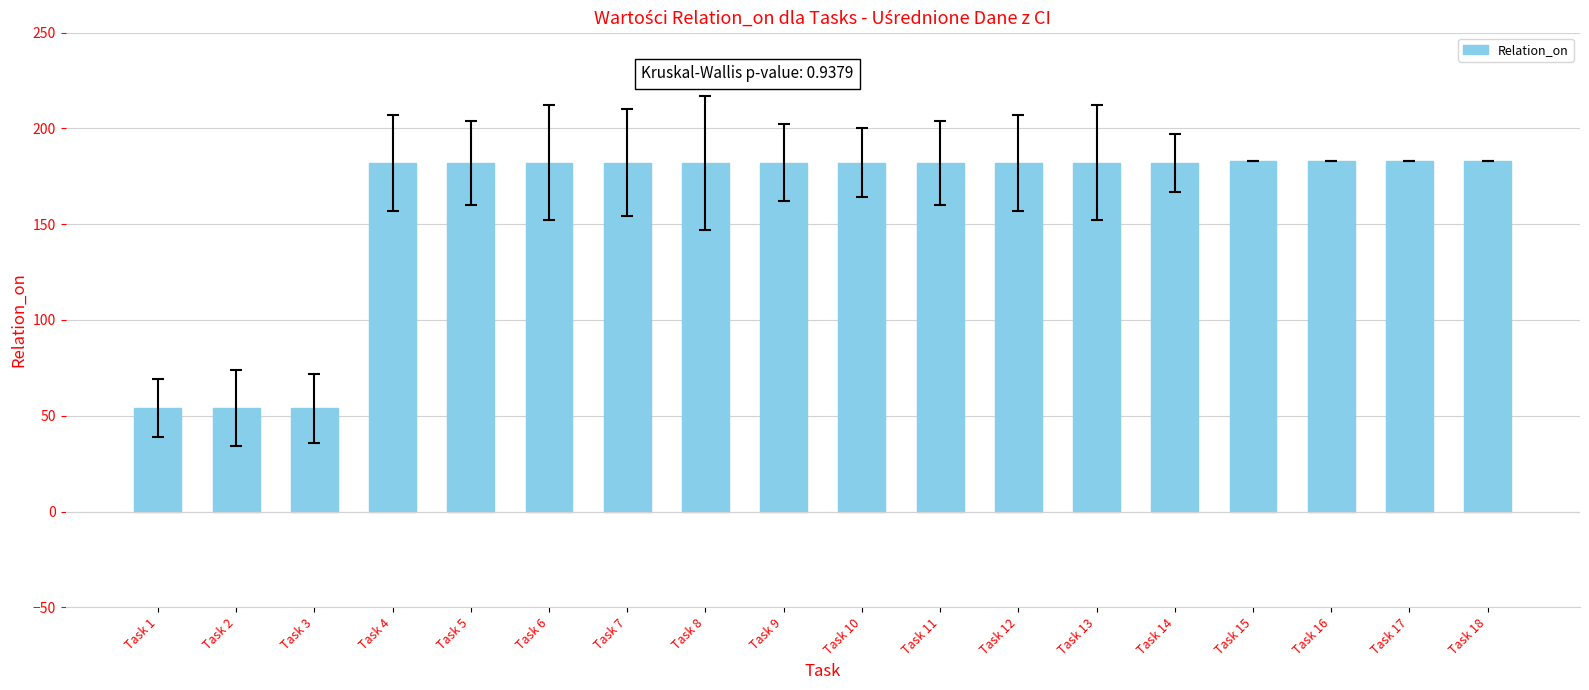

What is the difference between the second highest and second lowest values?

129